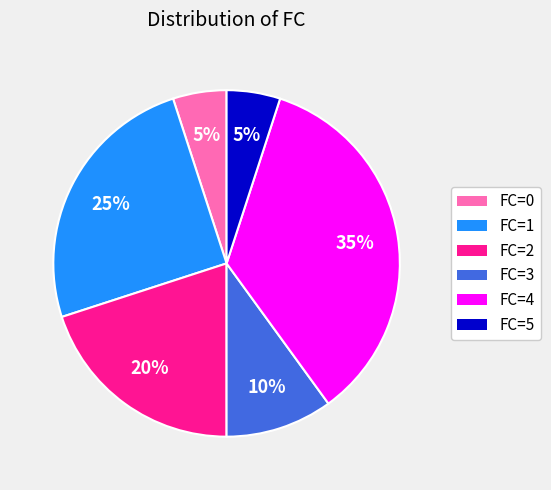

To the nearest percent, what is the average slice percentage?

17%